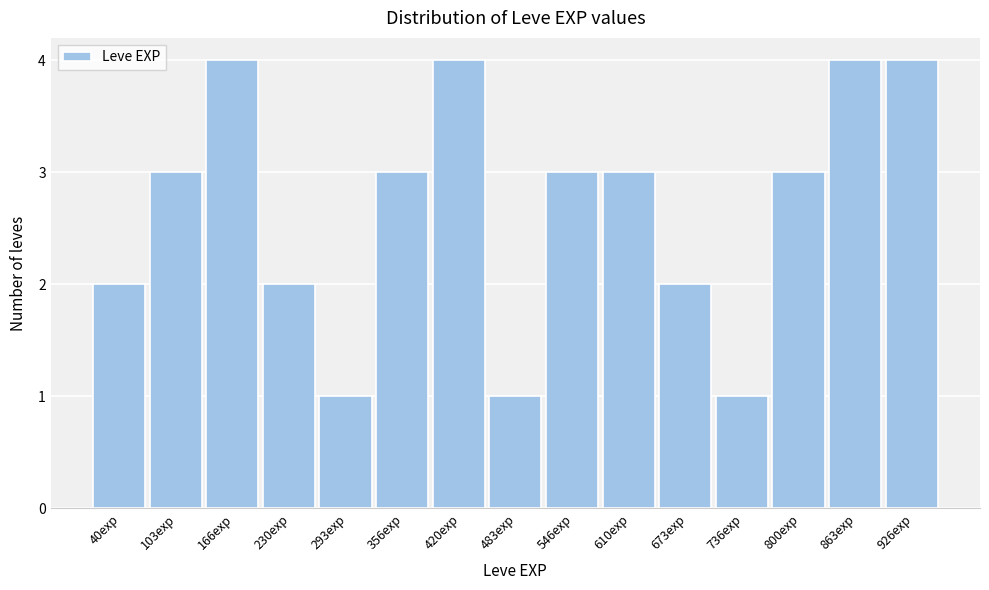

Reading left to right, what are all the values shown in this chart?

2	3	4	2	1	3	4	1	3	3	2	1	3	4	4